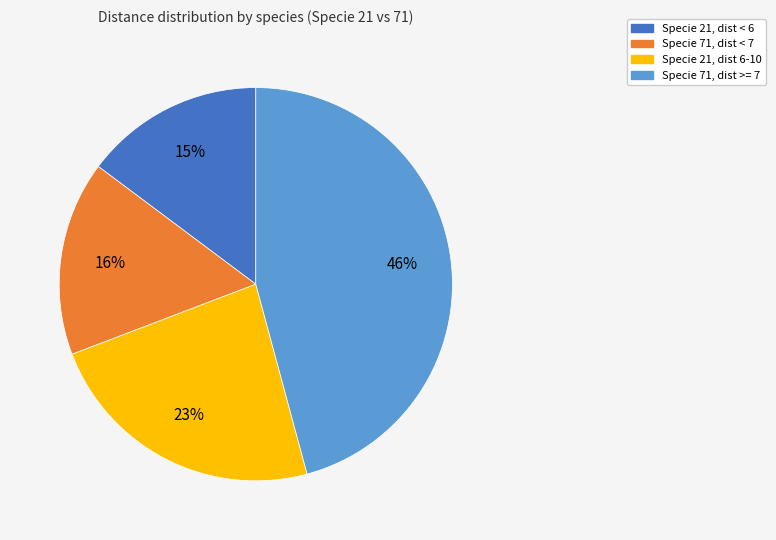

Rank the categories by value from highest to lowest.

Specie 71, dist >= 7, Specie 21, dist 6-10, Specie 71, dist < 7, Specie 21, dist < 6